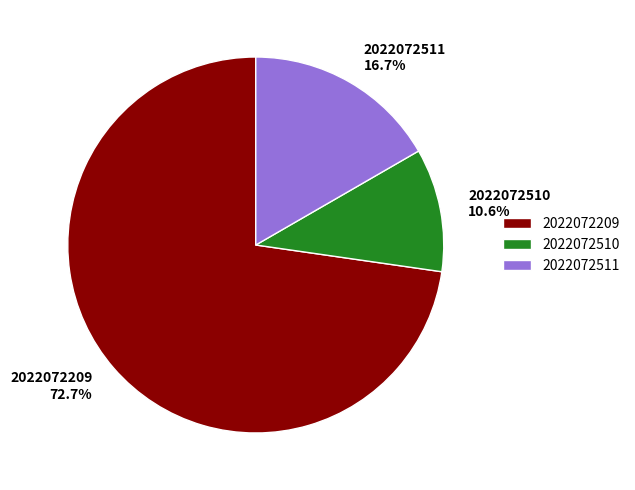

Rank the categories by value from lowest to highest.

2022072510, 2022072511, 2022072209